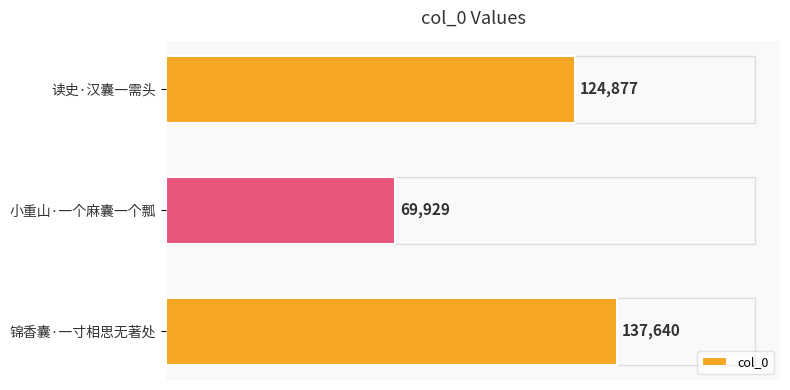

What is the average value?

110815